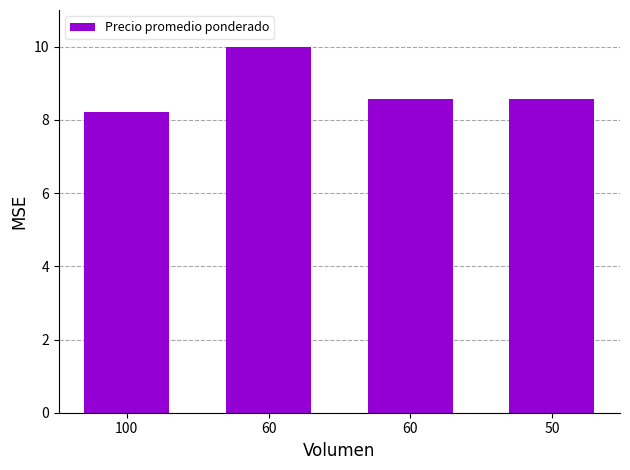

How many categories are shown in the chart?

4